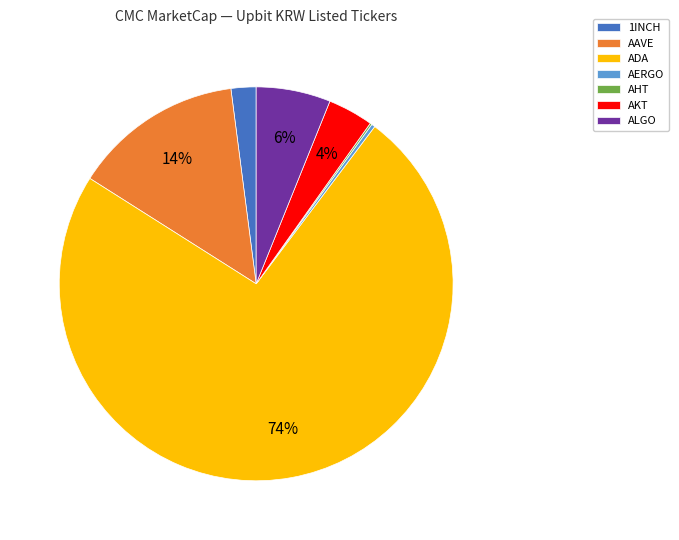

Is ADA the majority of the pie?

Yes